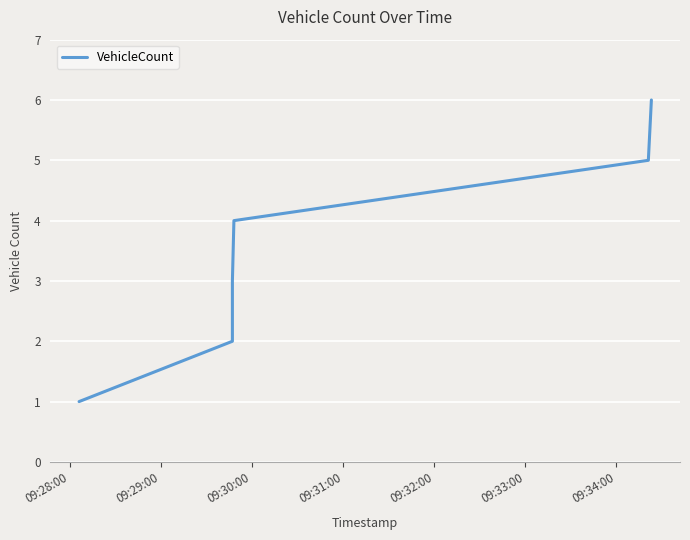

What is the minimum value shown in the chart?

1